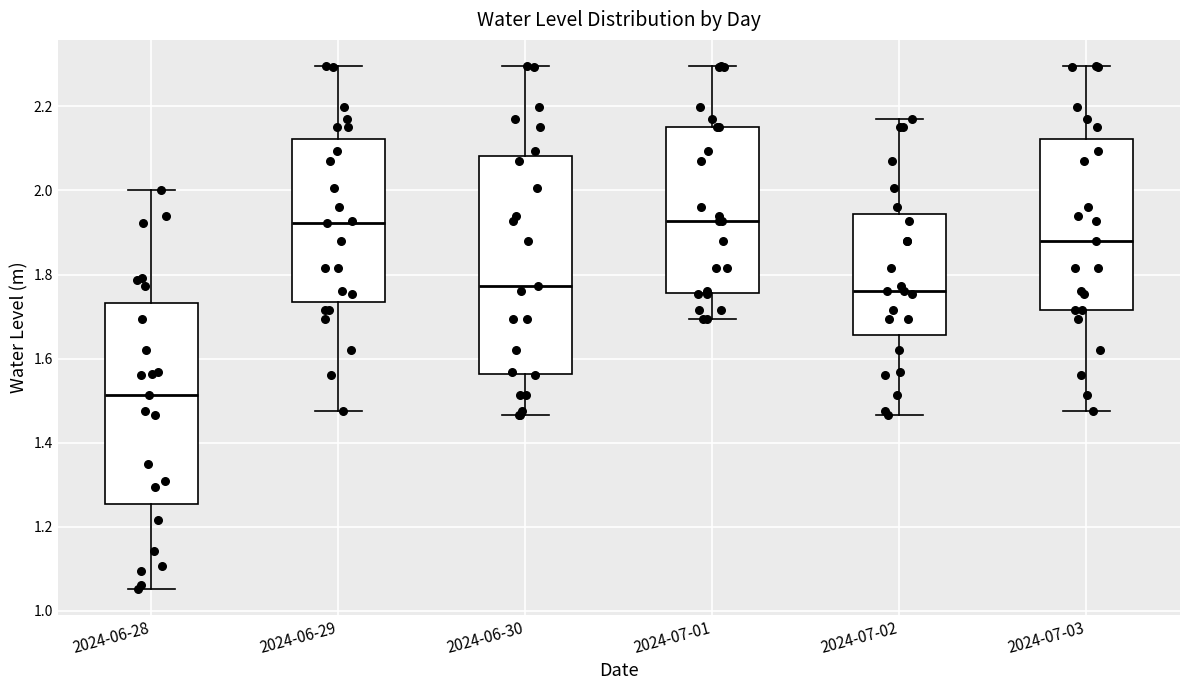

Where does the lower whisker of the box for 2024-07-03 end on the y-axis? The values are not printed on the chart, so give them approximately, as read against the axis.

1.48